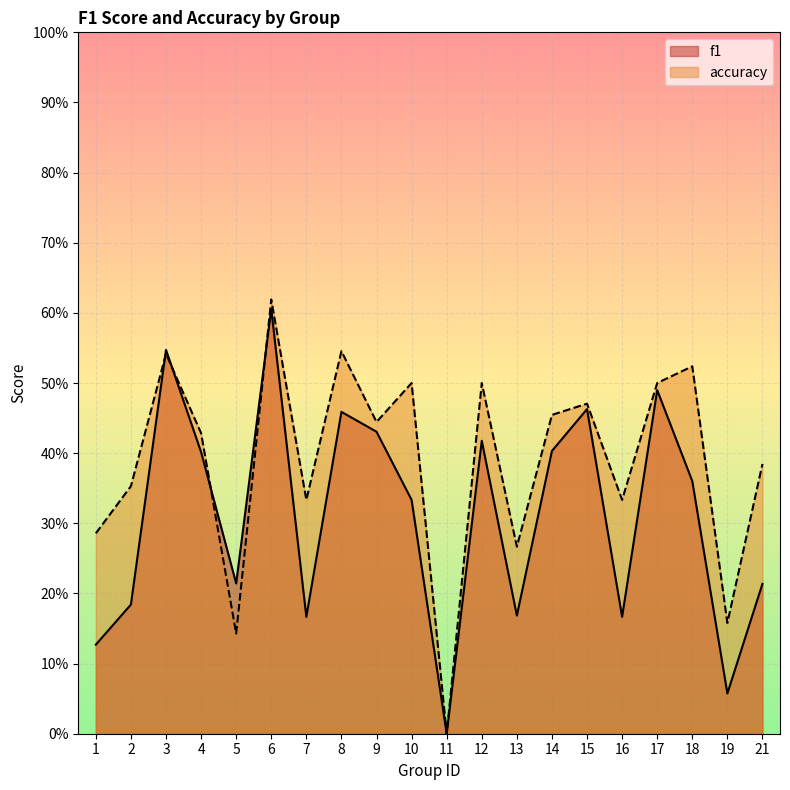

What is the total value across all series at 4?

0.8